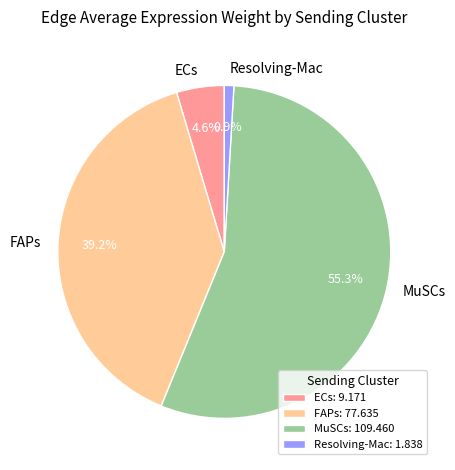

Combined, what portion of the pie is MuSCs and ECs?

59.9%